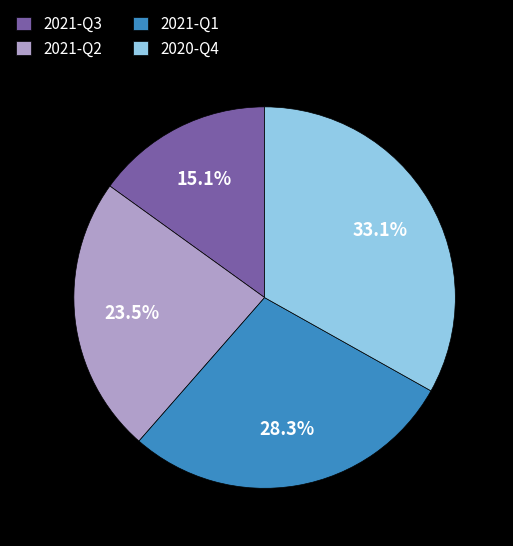

Rank the categories by value from lowest to highest.

2021-Q3, 2021-Q2, 2021-Q1, 2020-Q4